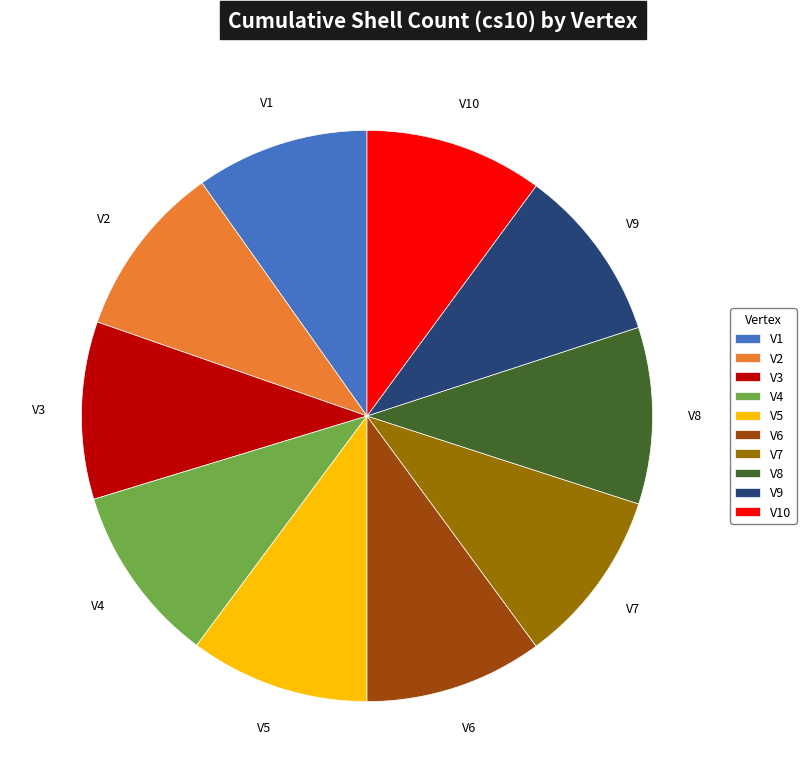

Do V2 and V7 together represent more than half of the pie?

No